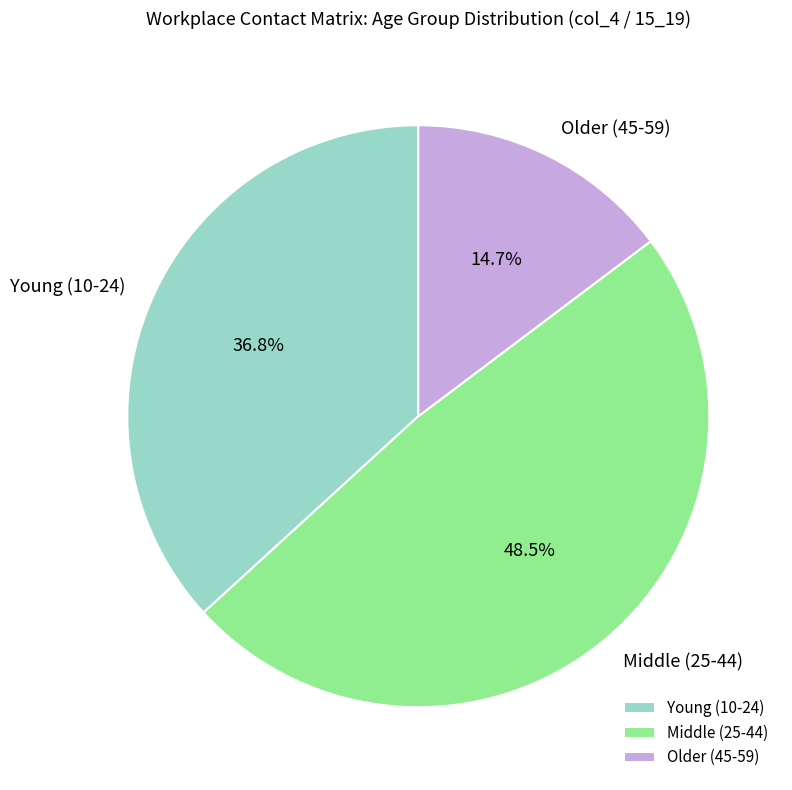

Is there any slice that represents more than half of the pie?

No